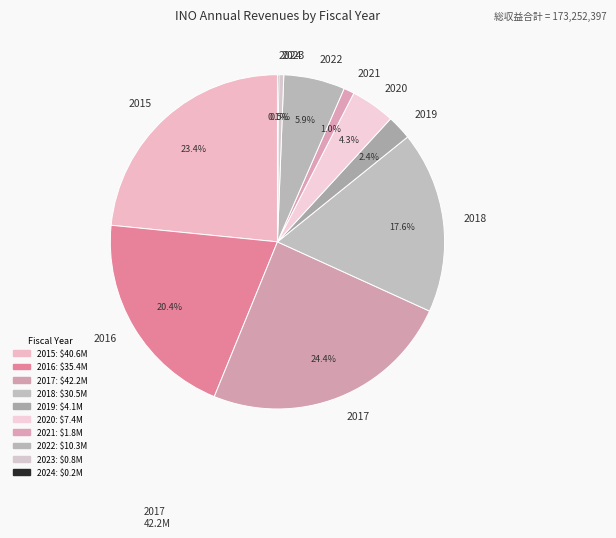

Which has a higher value, 2016 or 2021?

2016